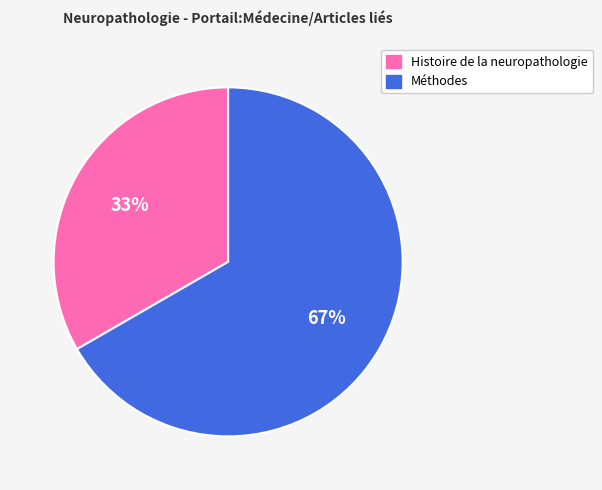

To the nearest percent, what is the combined percentage of Méthodes and Histoire de la neuropathologie?

100%